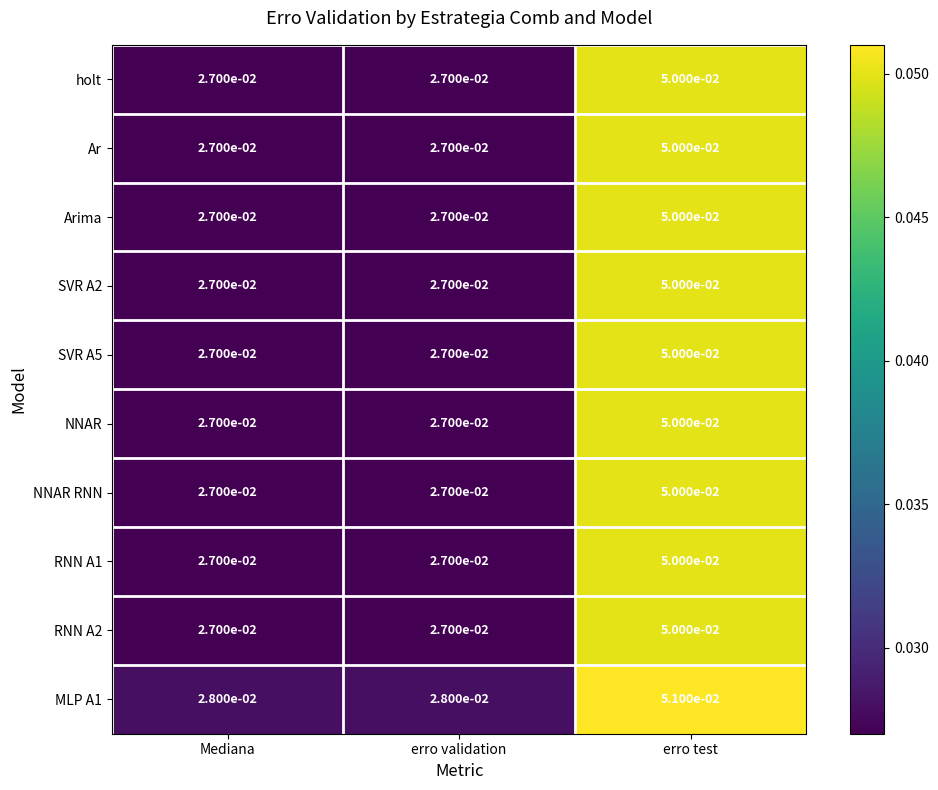

Which category has the highest value in the NNAR RNN series?

erro test